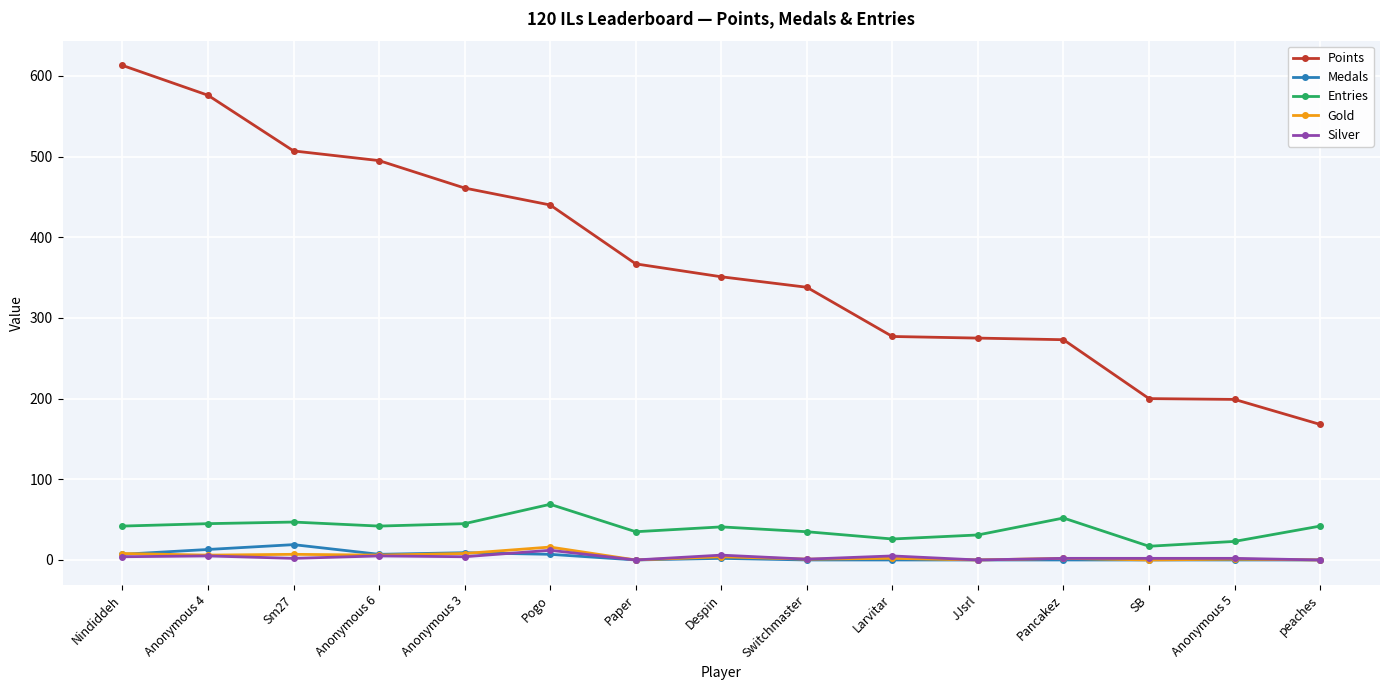

The Entries series shows 23 at Anonymous 5. True or false?

True